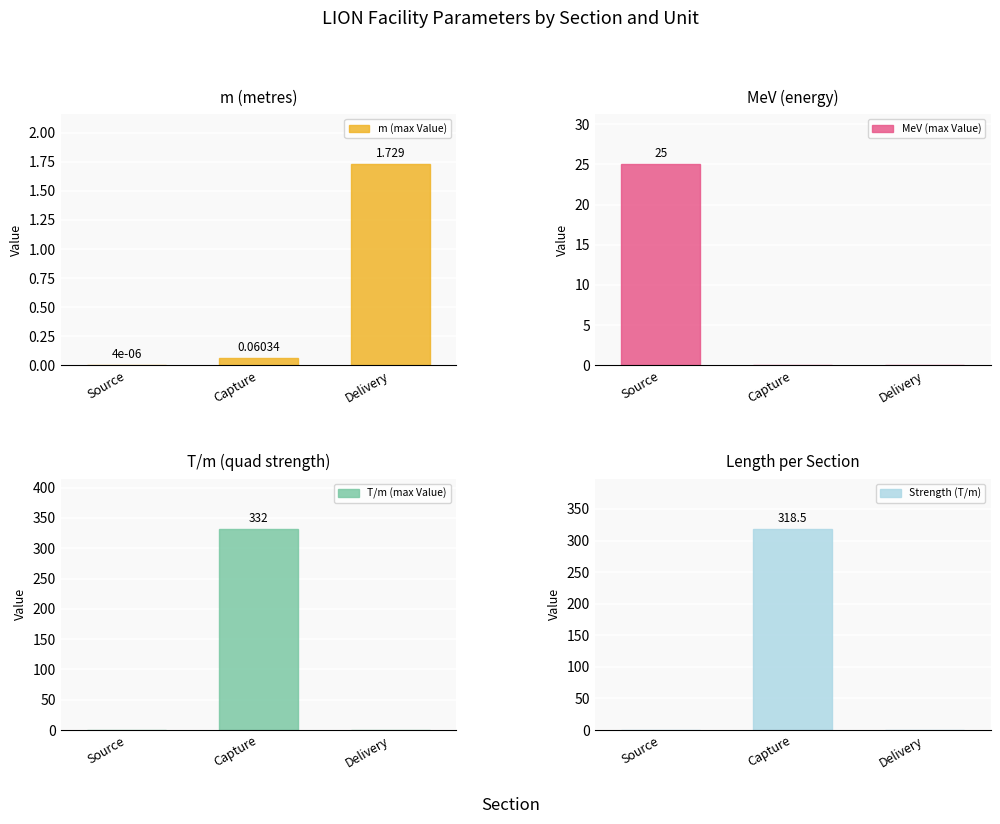

What is the spread (max minus min) of values at Delivery?

1.7